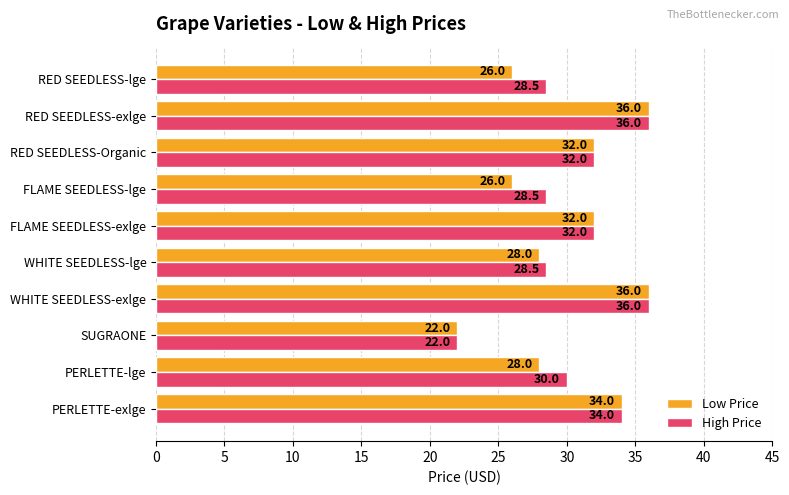

List the series in order of their overall mean, highest first.

High Price, Low Price